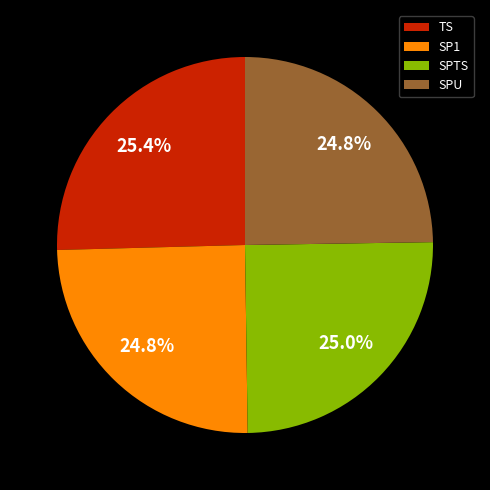

Combined, what portion of the pie is TS and SPTS?

50.4%